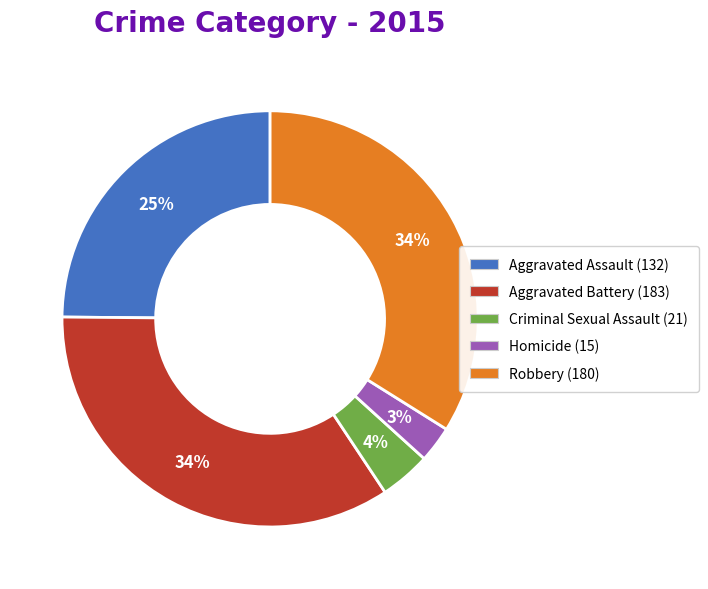

The Aggravated Battery slice represents 21% of the pie. True or false?

False